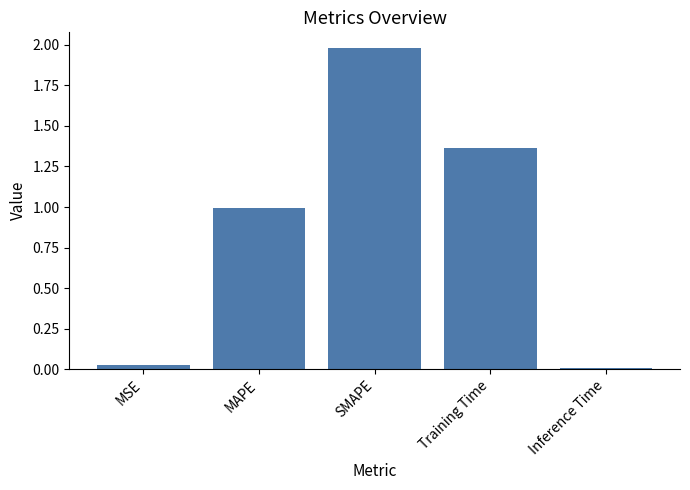

Which category has the highest value across all series?

SMAPE